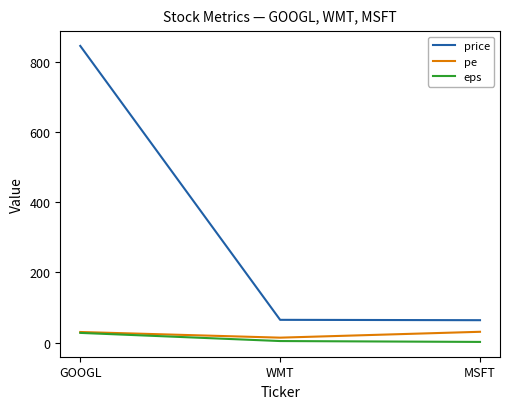

What position from the right is WMT?

2